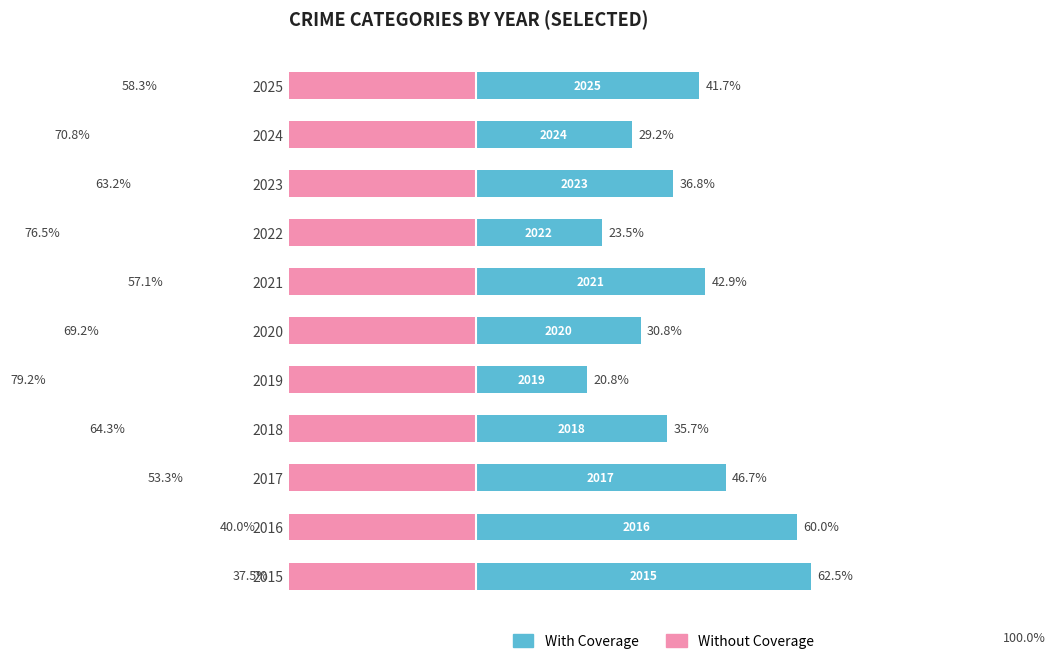

What is the spread (max minus min) of values at 2020?

100.0